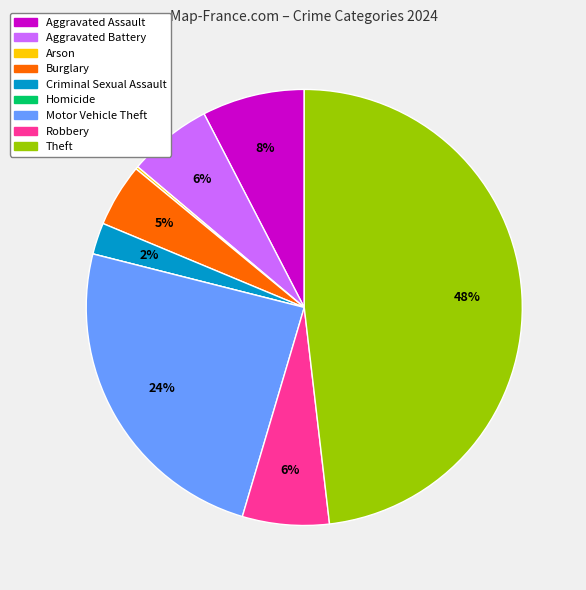

Does any single category account for the majority?

No